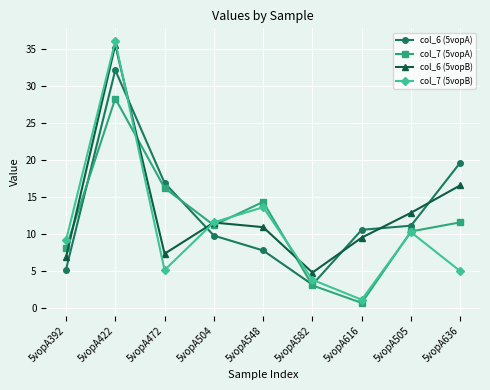

Which category has the lowest value in the col_7 (5vopB) series?

5vopA616